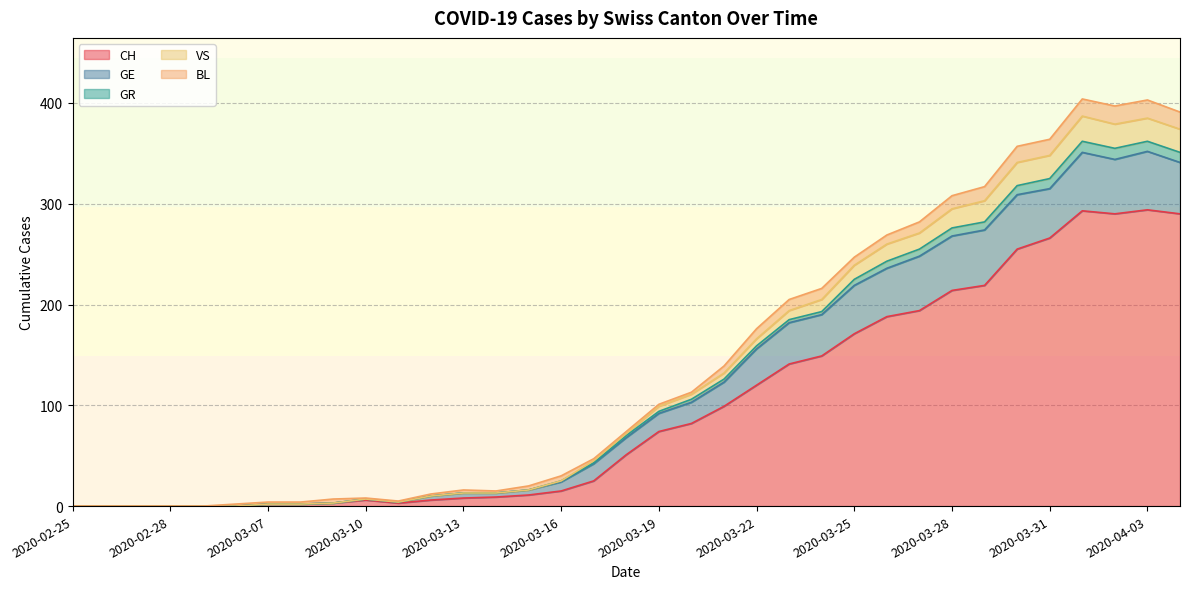

The VS series shows 0 at 2020-02-26. True or false?

True